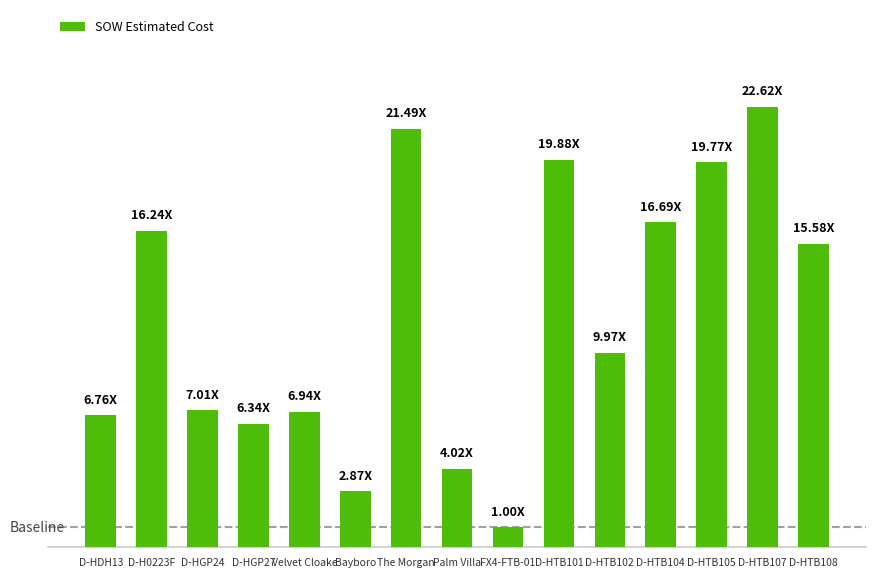

Reading left to right, extract all data points from this chart.

28762.0	69076.0	29812.0	26964.0	29508.9	12213.7	91420.9	17100.2	4254.7	84564.5	42408.0	71001.0	84103.0	96242.0	66271.5